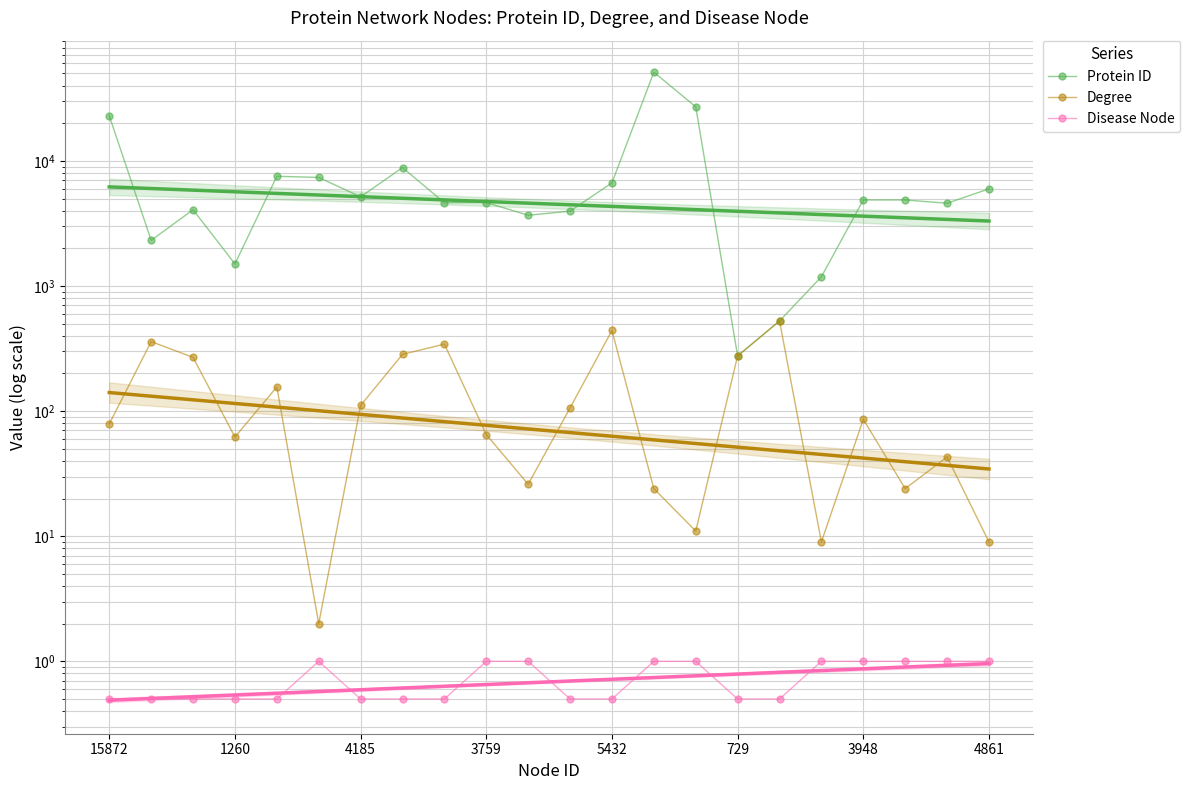

What is the lowest value of the Protein ID series?

276.0